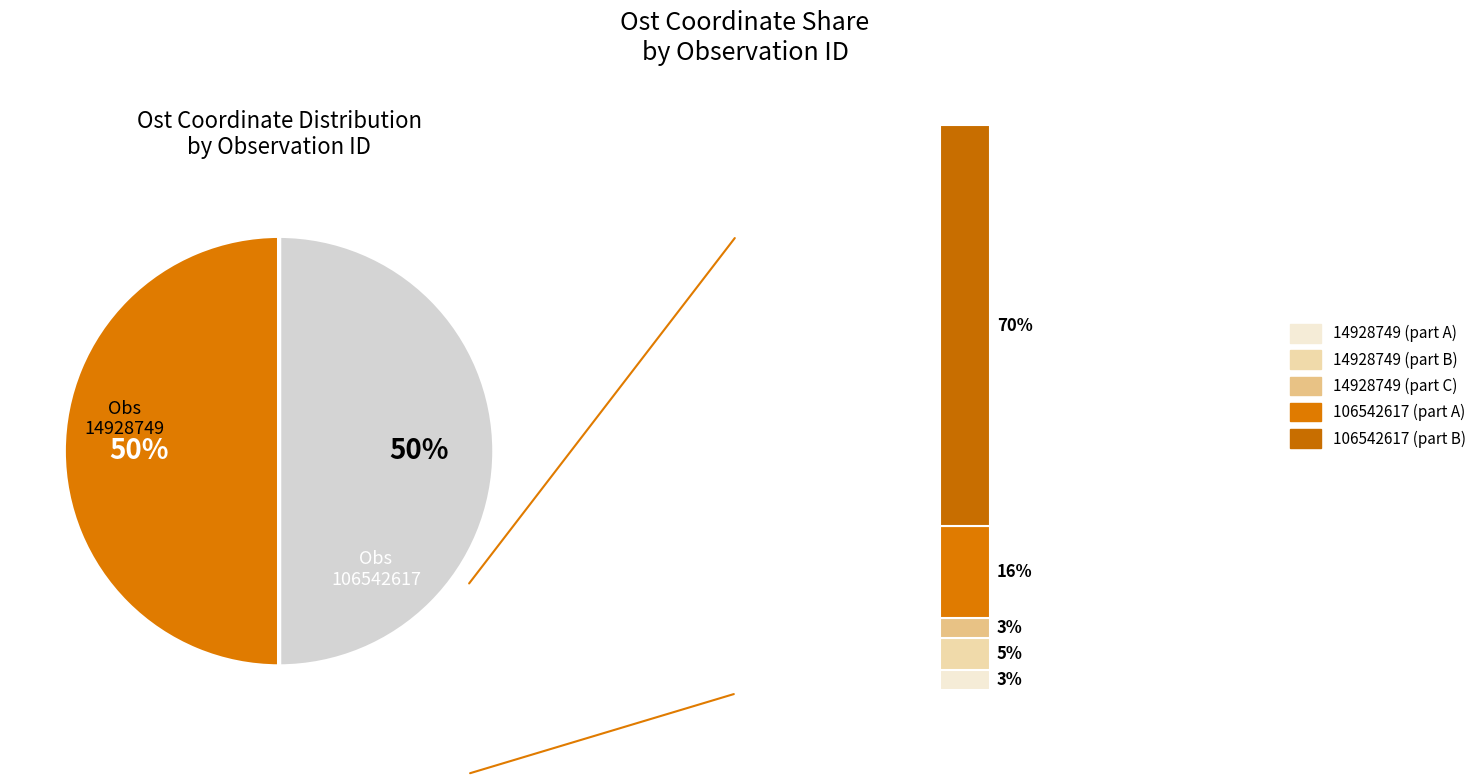

To the nearest percent, what percentage of the pie is 106542617?

50%